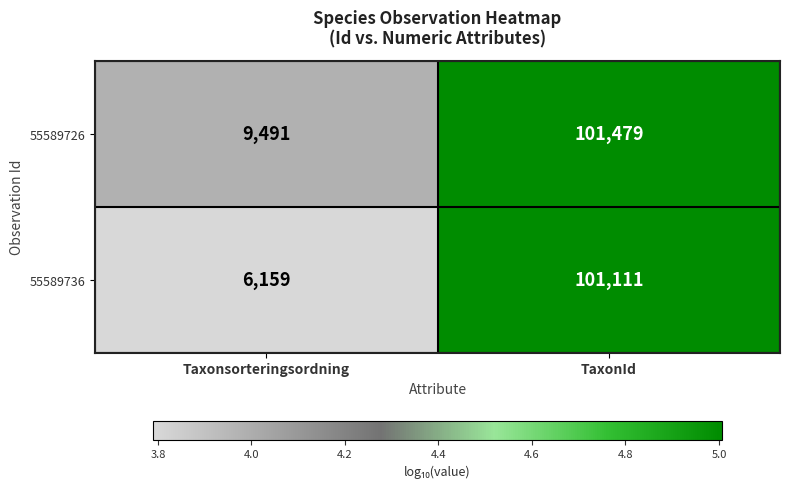

What is the difference between the 55589736 values at TaxonId and Taxonsorteringsordning?

94952